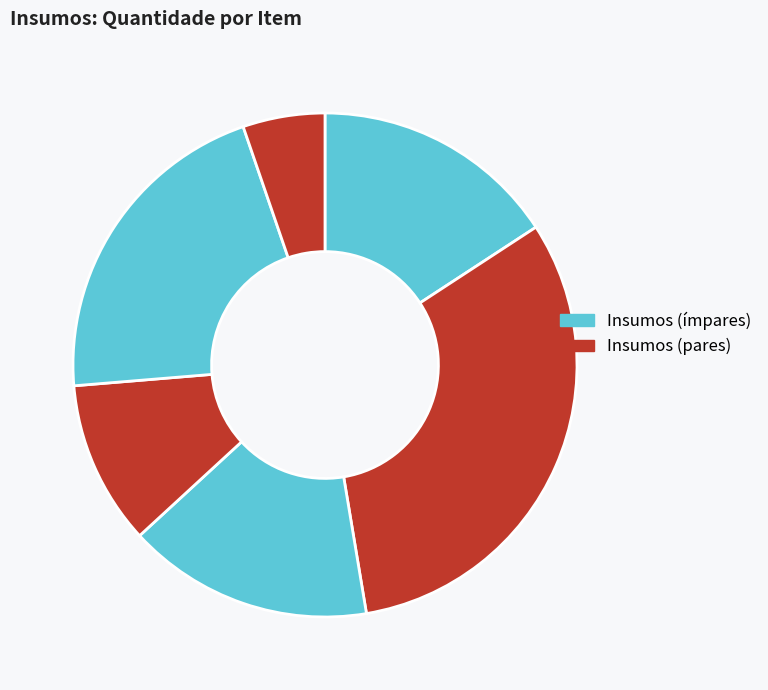

Rank the categories by value from highest to lowest.

Soro Fisiológico 0,9% frasco (250ml), Termogel Bolsa P/ Compressa, Algodão bolinha c/ 100, Fita de dextro (on call plus II) c/ 50, Lancetas Caixa c/ 100, Aparelho de P.A.